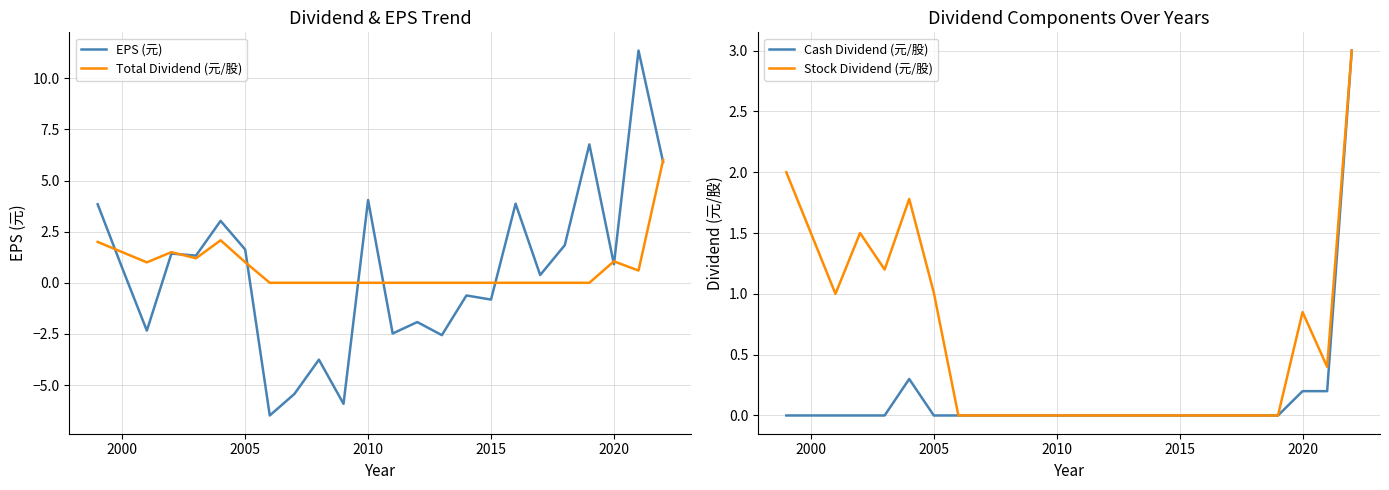

The Total Dividend (元/股) series shows 0.8 at 2000. True or false?

False